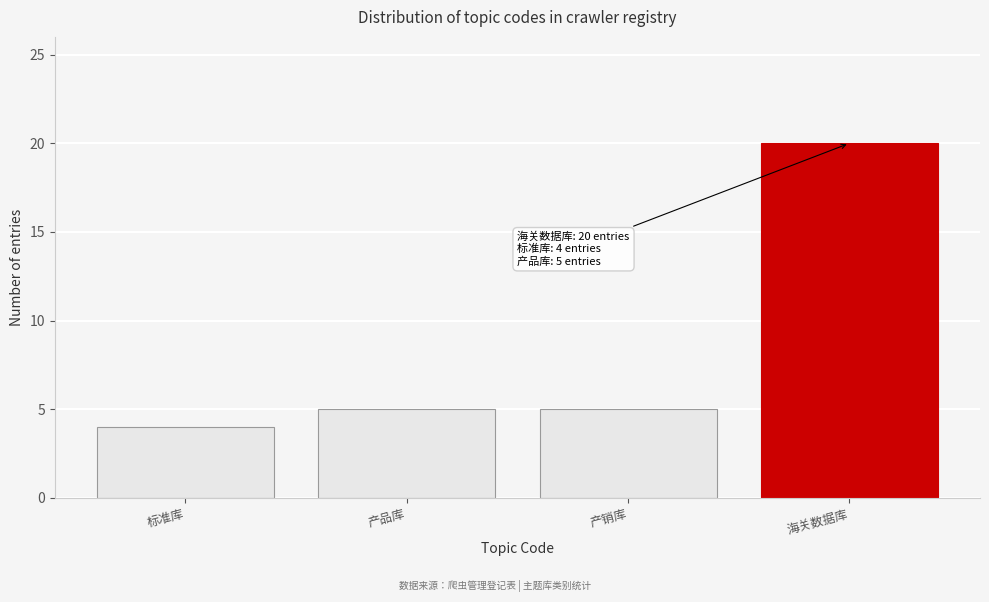

Reading left to right, extract all data points from this chart.

4	5	5	20